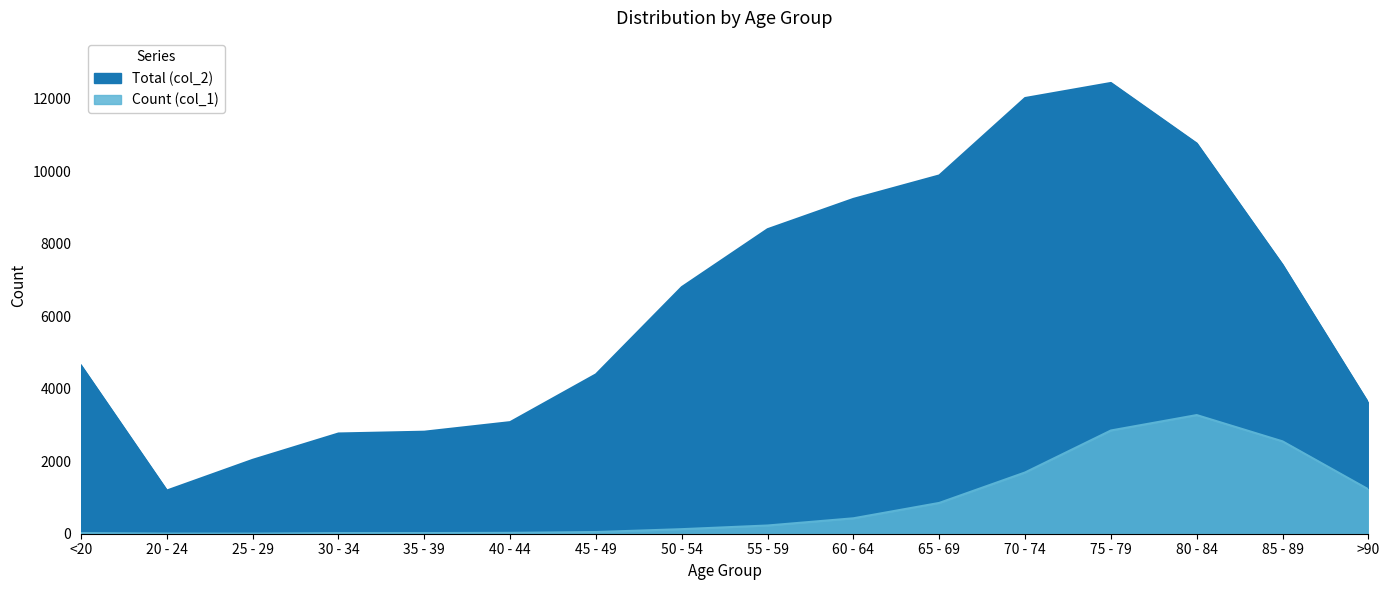

The value of Total (col_2) at 55 - 59 is 2912. True or false?

False